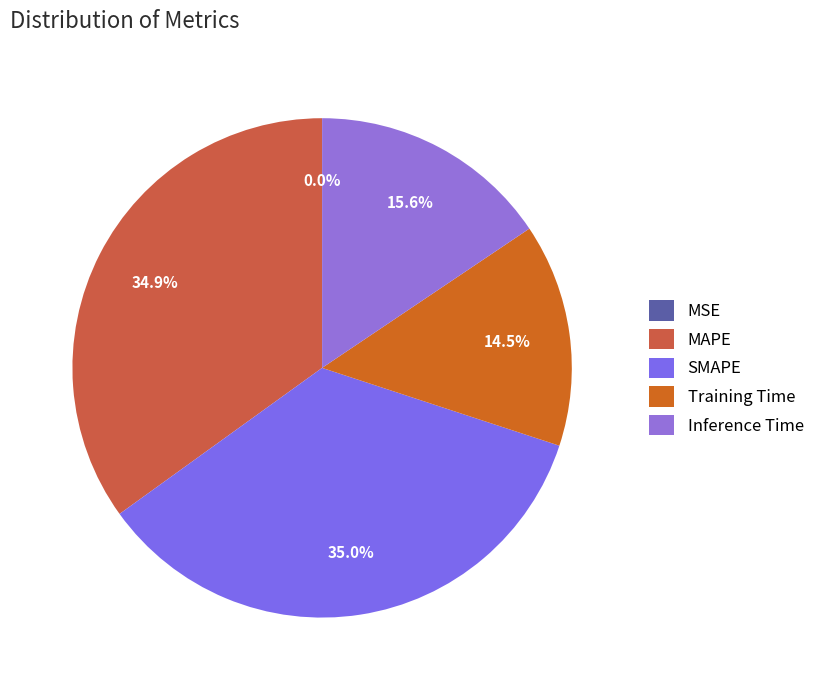

What is the change in value from MAPE to Inference Time?

-0.2